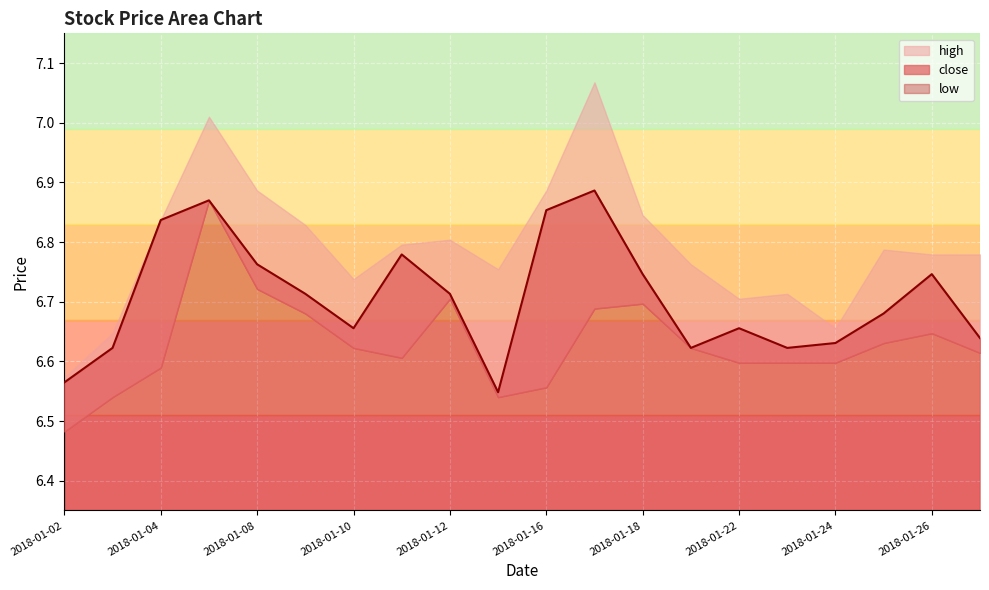

Which series has the largest total across all categories?

high